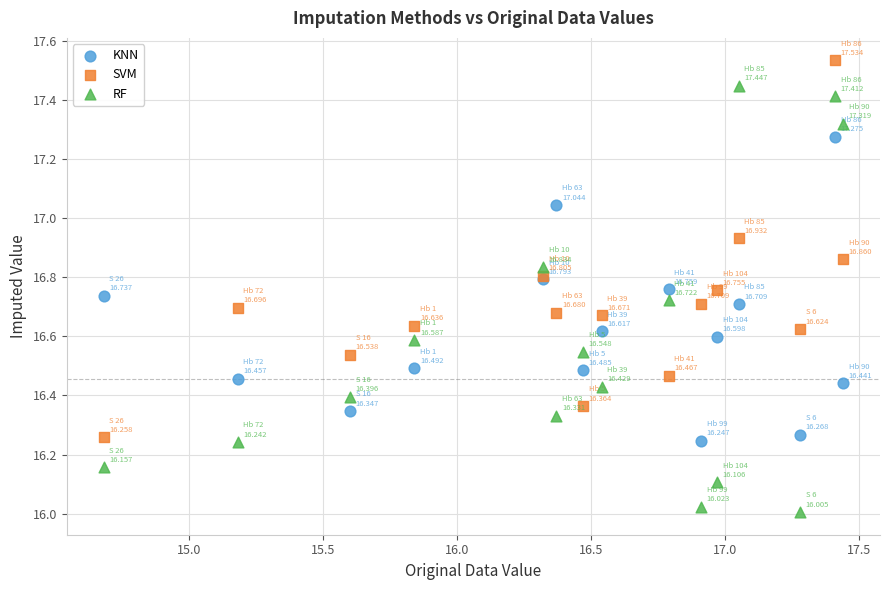

Which series contains the lowest Y value?

RF